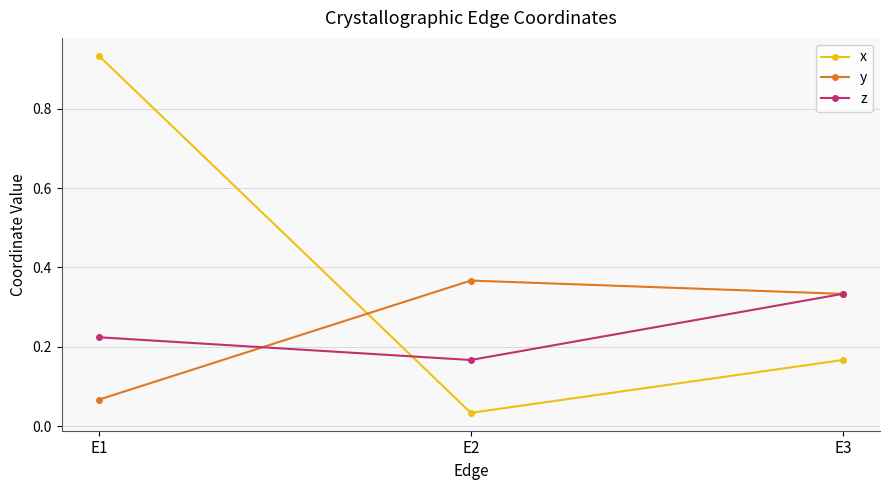

List the labels in order of z value, smallest first.

E2, E1, E3